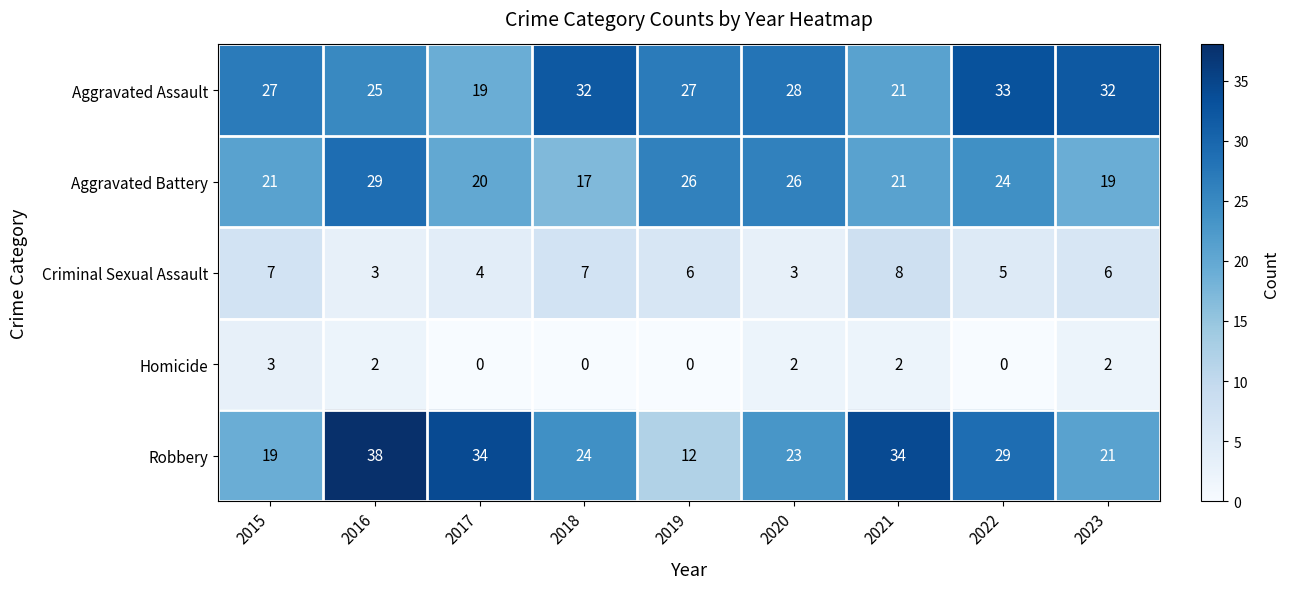

How many positive values does the Homicide series have?

5